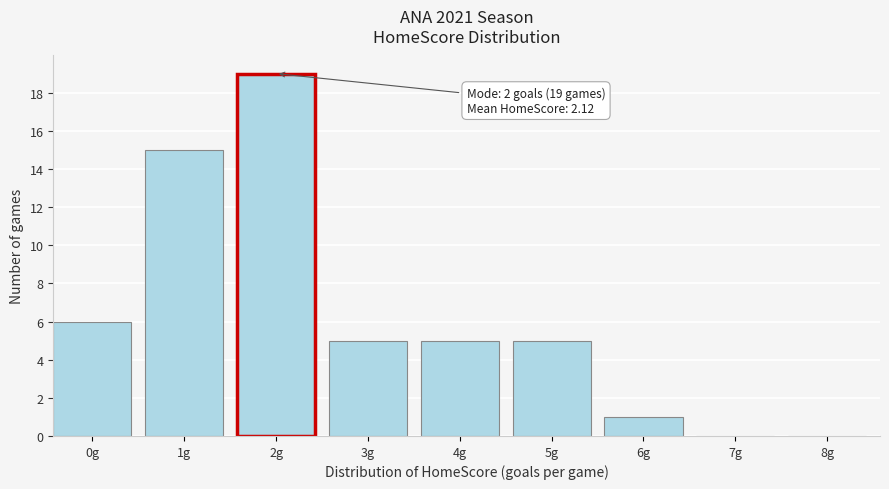

Reading left to right, list all the values displayed in this chart.

0g=6	1g=15	2g=19	3g=5	4g=5	5g=5	6g=1	7g=0	8g=0